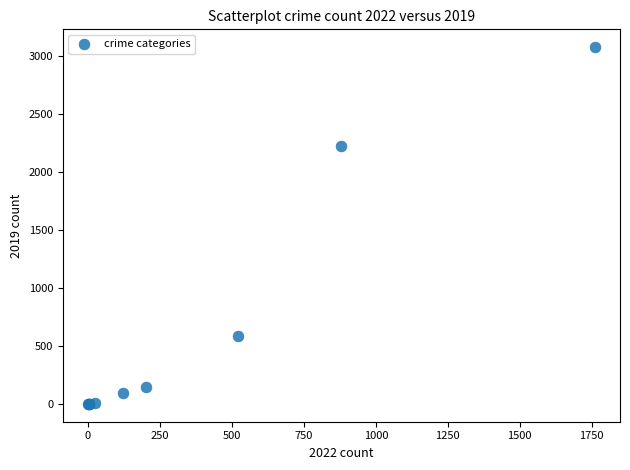

What Y value in the scatter plot is closest to 1540?

2230